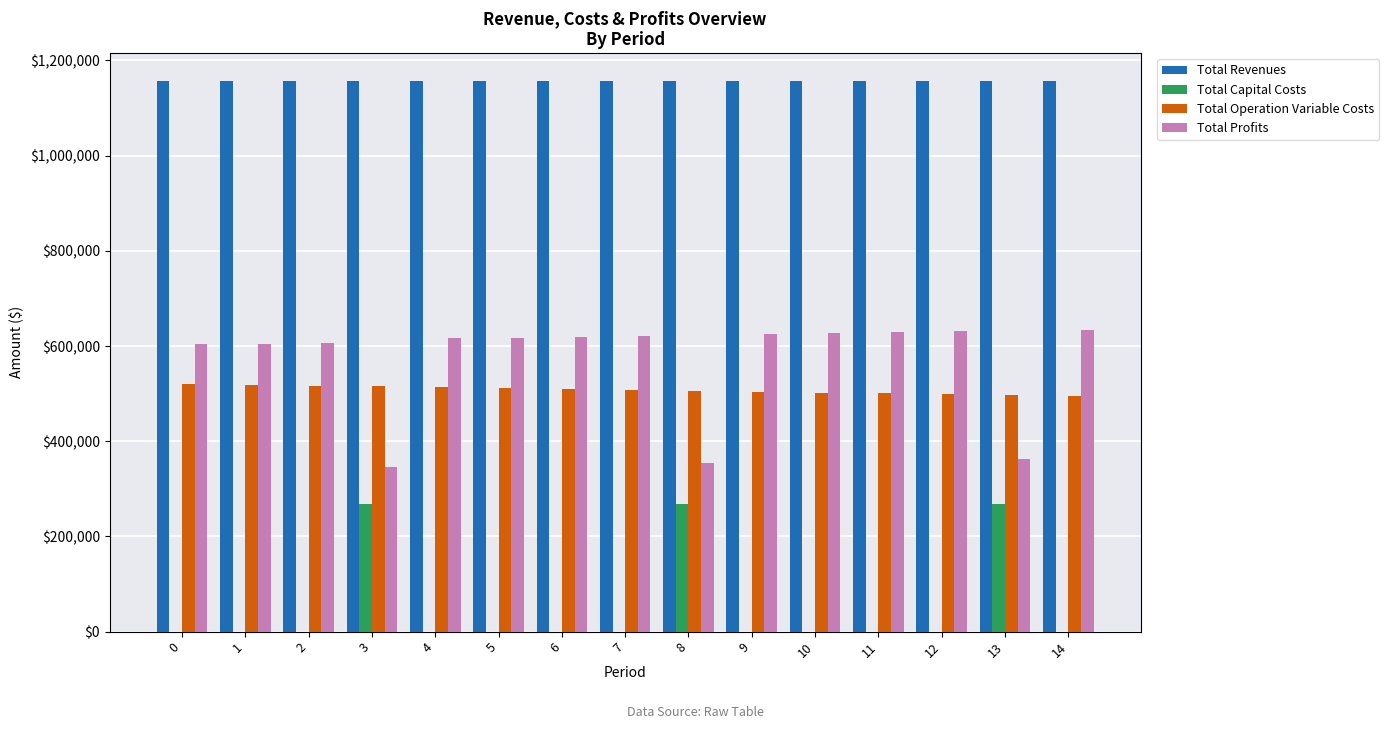

What is the total value across all series at 11?

2286757.7